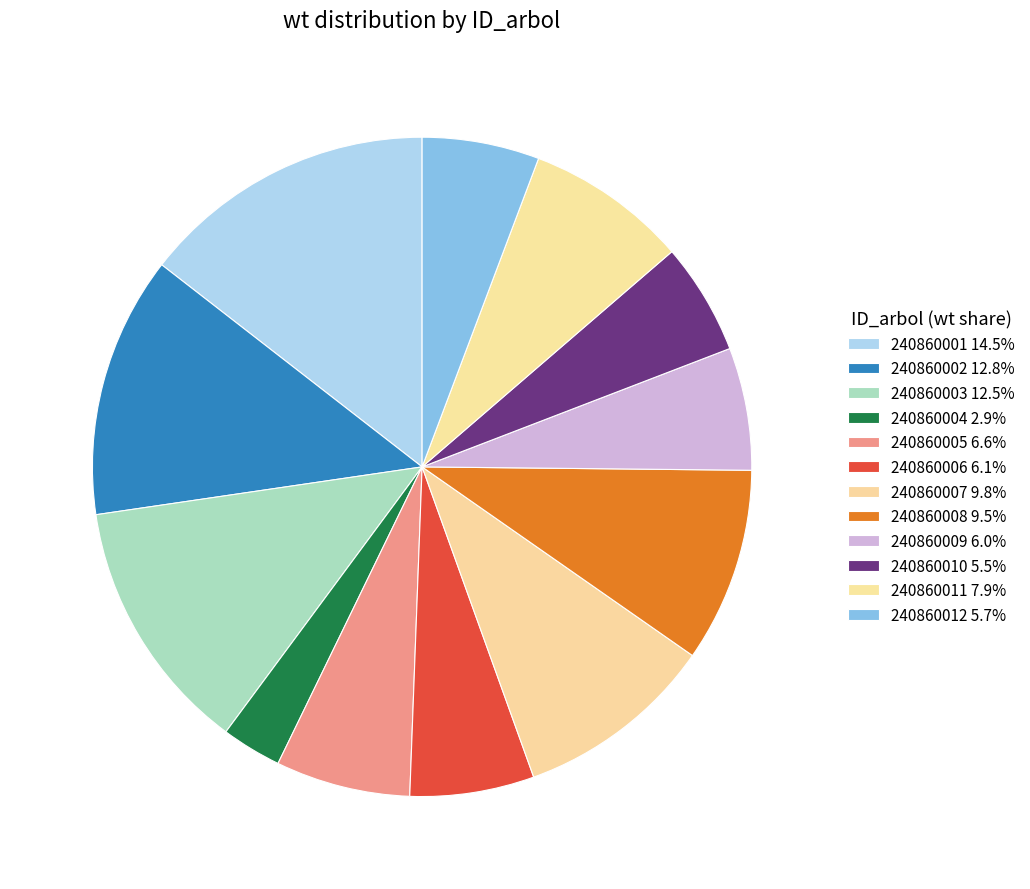

Count the number of slices in the pie.

12